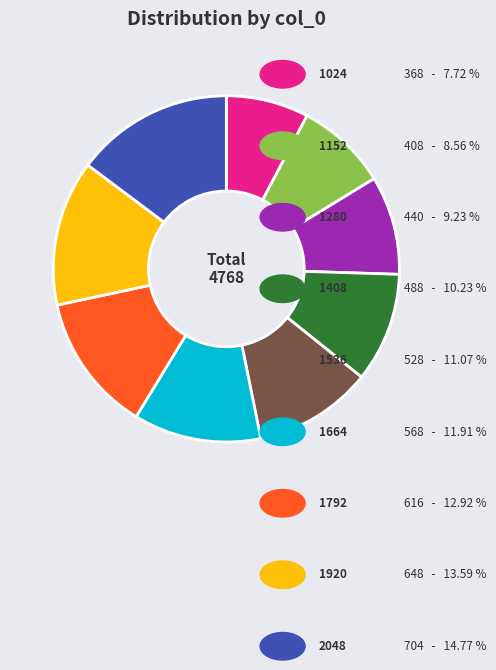

Is there any slice that represents more than half of the pie?

No